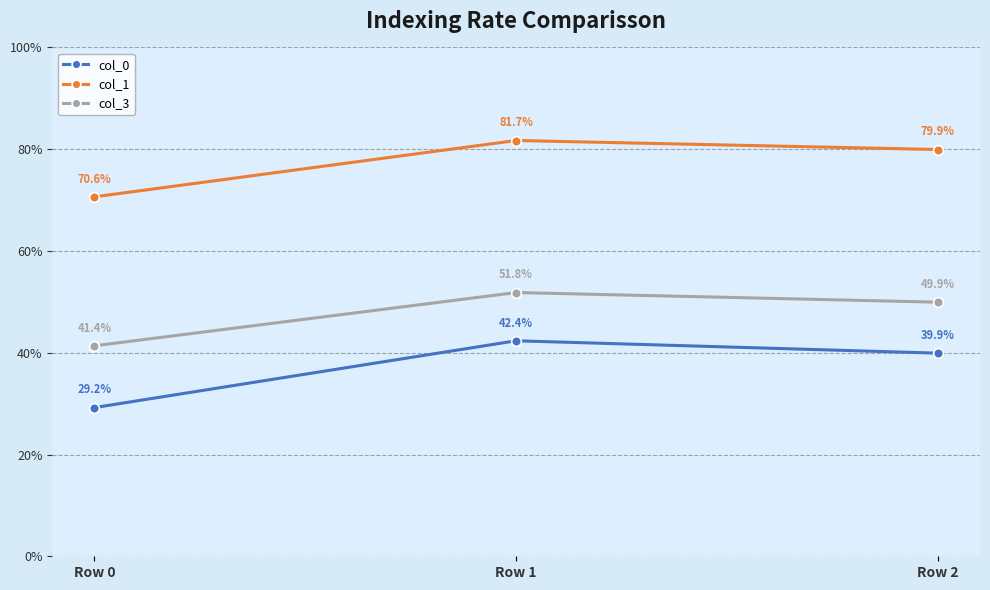

At how many categories does at least one series exceed 0?

3